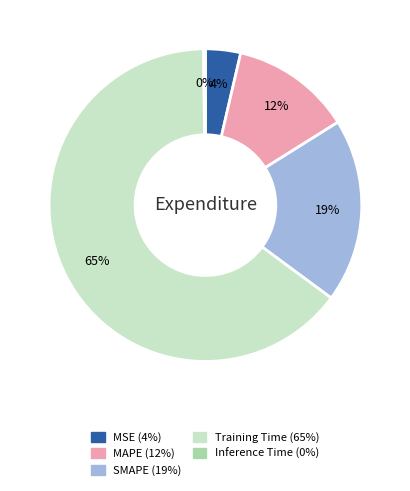

To the nearest percent, what percentage of the pie is Training Time?

65%